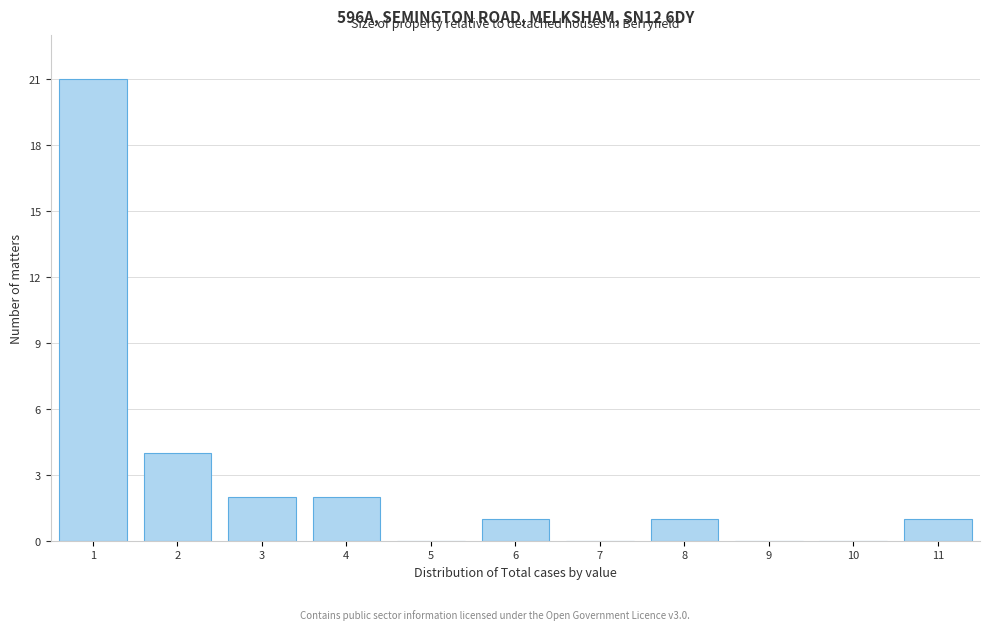

What is the height of the bar covering 10.5 to 11.5 on the x-axis? The values are not printed on the chart, so give them approximately, as read against the axis.

1